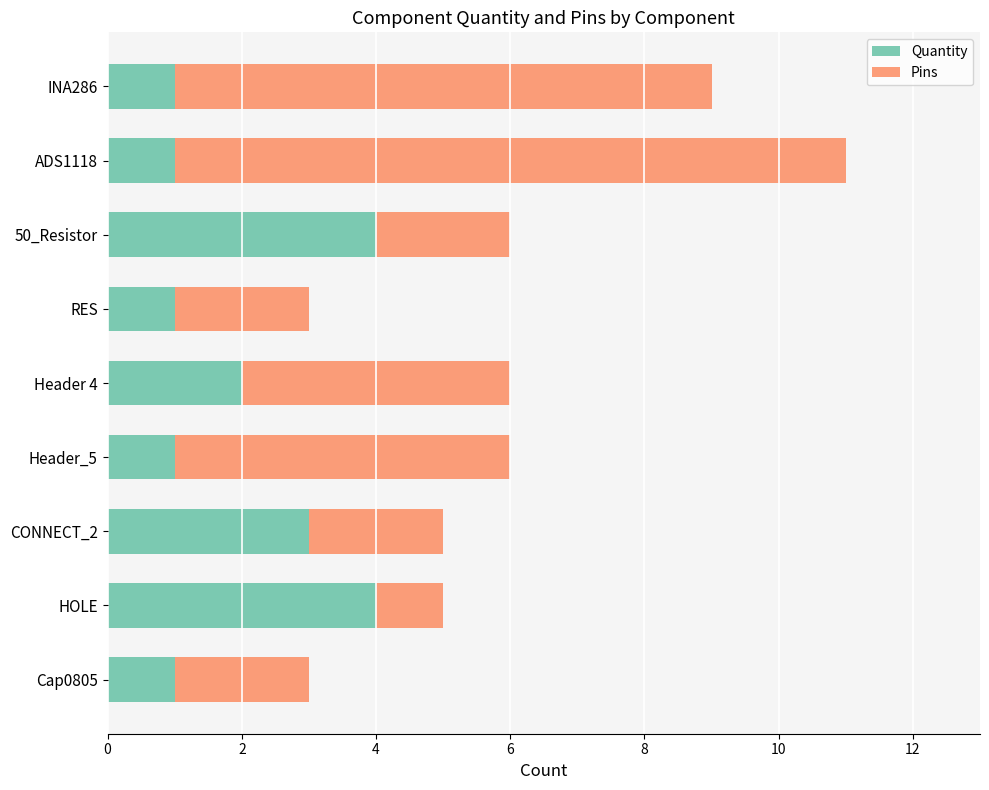

At which category is the sum across all series the highest?

ADS1118